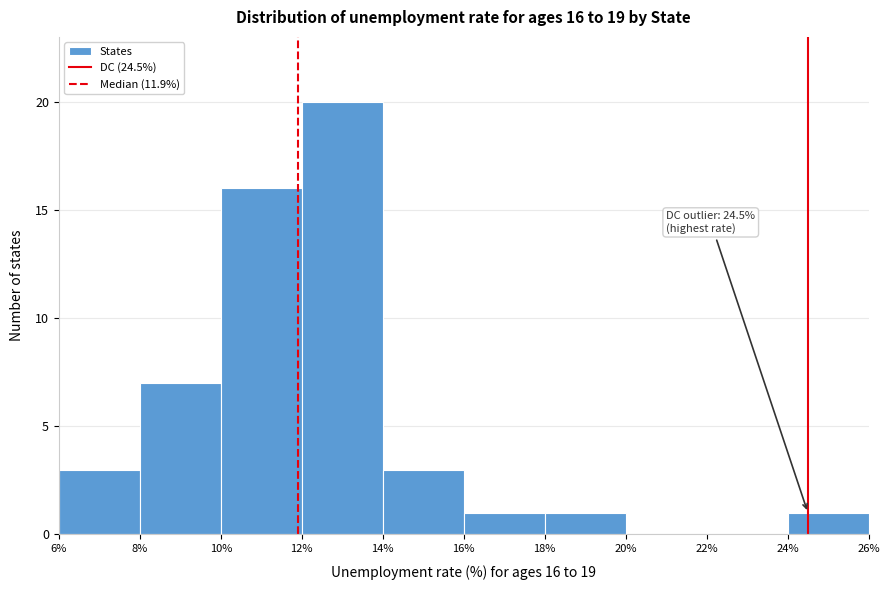

Which range on the x-axis has the tallest bar?

12% to 14%